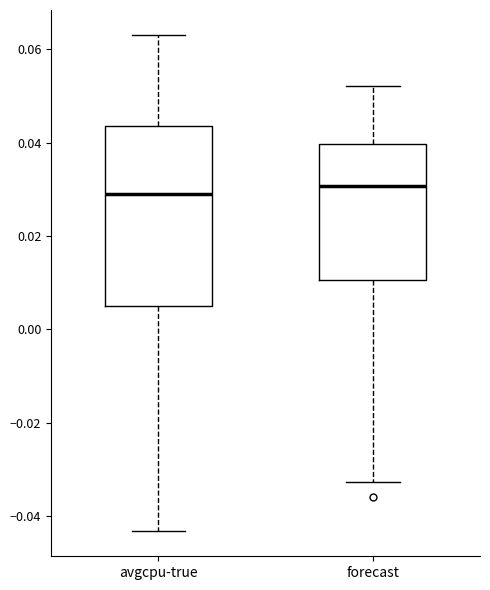

Reading left to right, read every box against the y-axis: the position of its median line, the range the box covers, and the ends of its whiskers. The values are not printed on the chart, so give them approximately, as read against the axis.

avgcpu-true: median 0.028, box 0.004 to 0.044, whiskers -0.044 to 0.064
forecast: median 0.030, box 0.010 to 0.040, whiskers -0.032 to 0.052